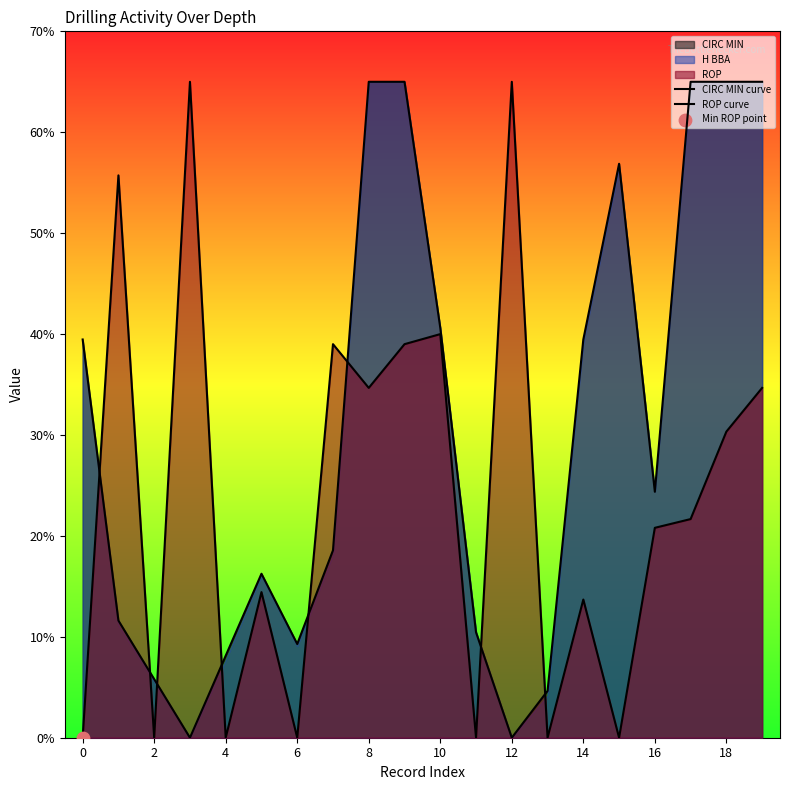

Which series has the widest spread of Y values?

CIRC MIN curve